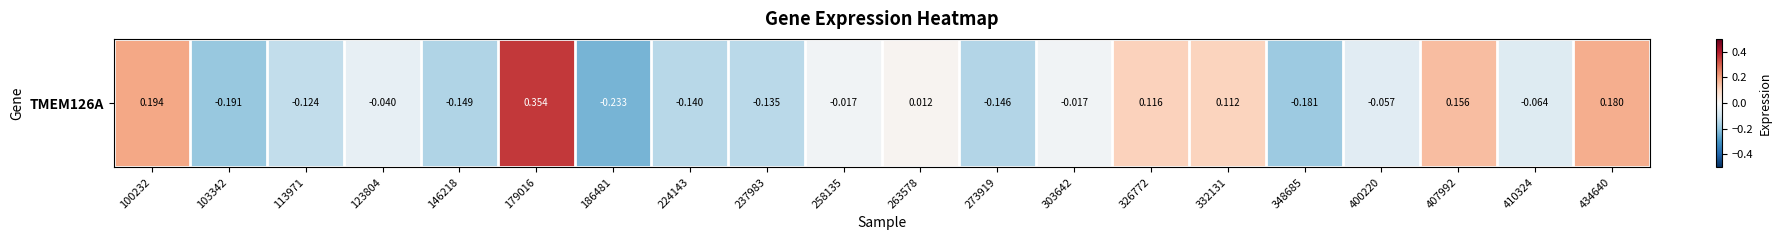

What is the change in value from 179016 to 407992?

-0.2